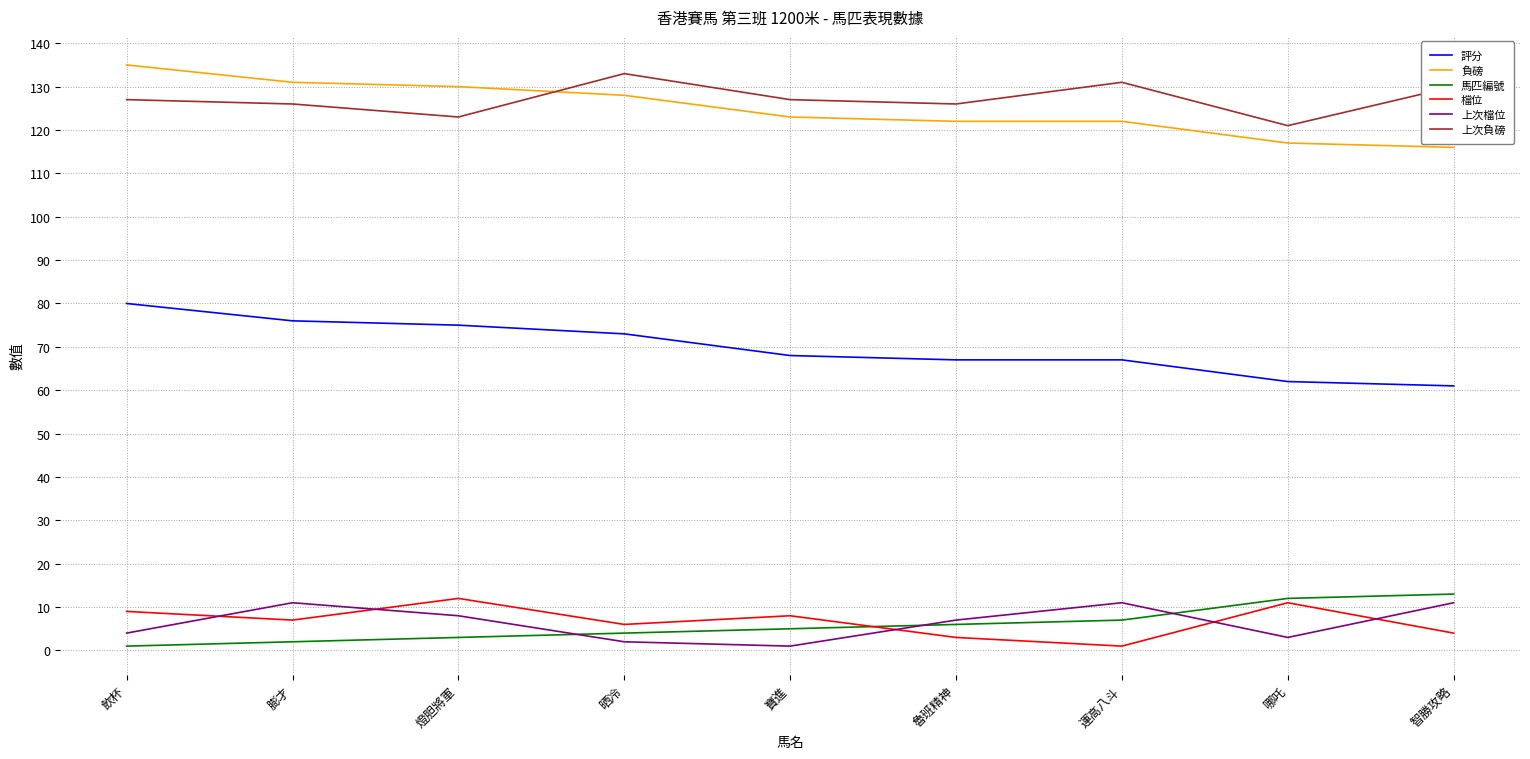

What is the maximum value shown in the chart?

135